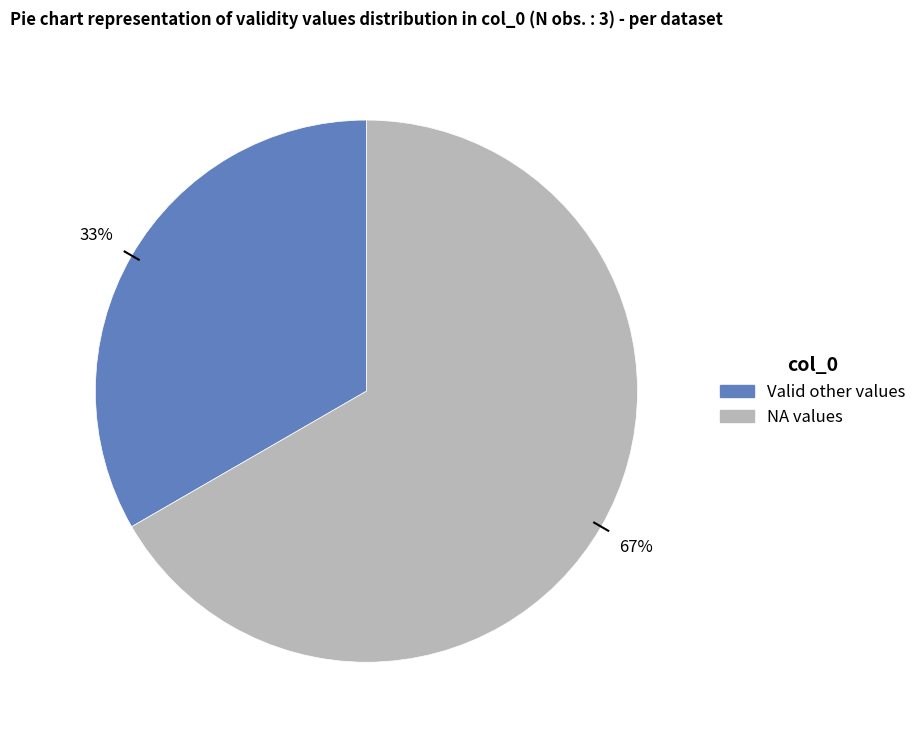

To the nearest percent, what is the average slice percentage?

50%